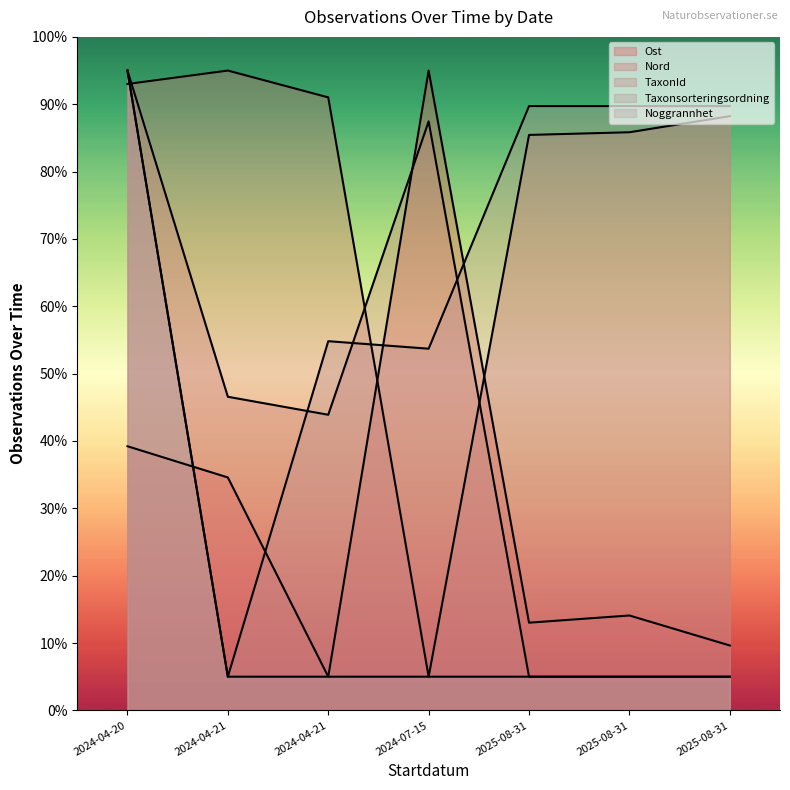

What is the approximate value of Nord at 2024-07-15?

5.0